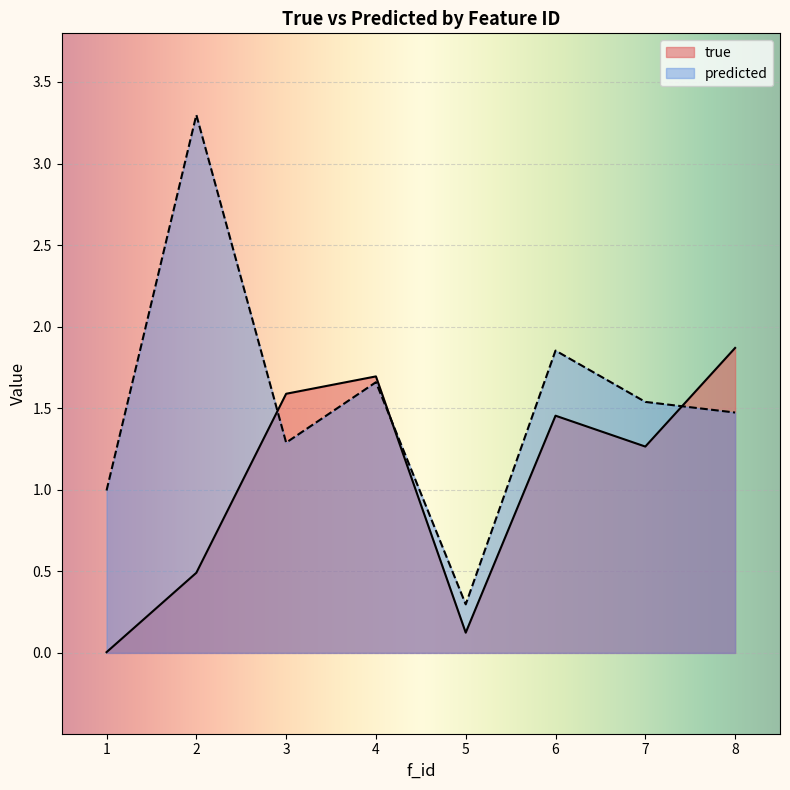

Reading right to left, transcribe all the data shown in this chart.

true: 8=1.9	7=1.3	6=1.5	5=0.1	4=1.7	3=1.6	2=0.5	1=0.0
predicted: 8=1.5	7=1.5	6=1.9	5=0.3	4=1.7	3=1.3	2=3.3	1=1.0